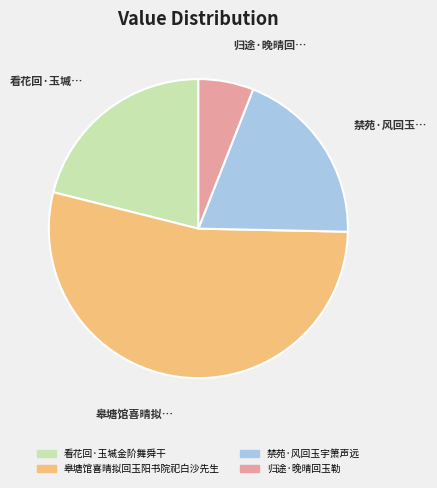

Between 皋塘馆喜晴拟回玉阳书院祀白沙先生 and 禁苑·风回玉宇箫声远, which is larger?

皋塘馆喜晴拟回玉阳书院祀白沙先生